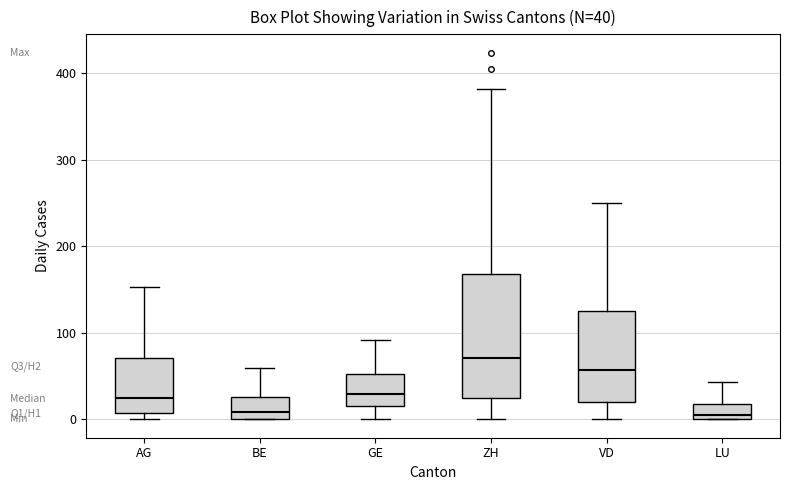

Comparing the boxes themselves (not the whiskers), which one is the tallest?

ZH